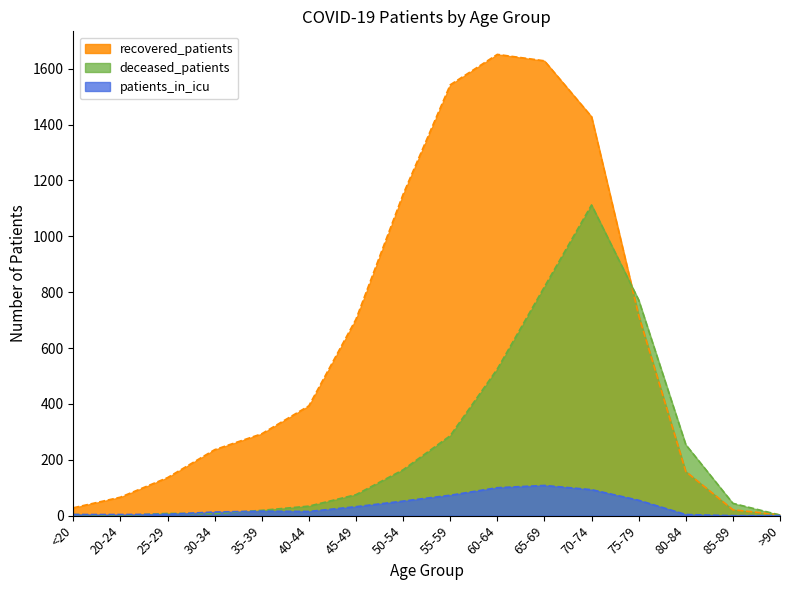

What is the sum of the patients_in_icu values at 55-59 and 75-79?

128